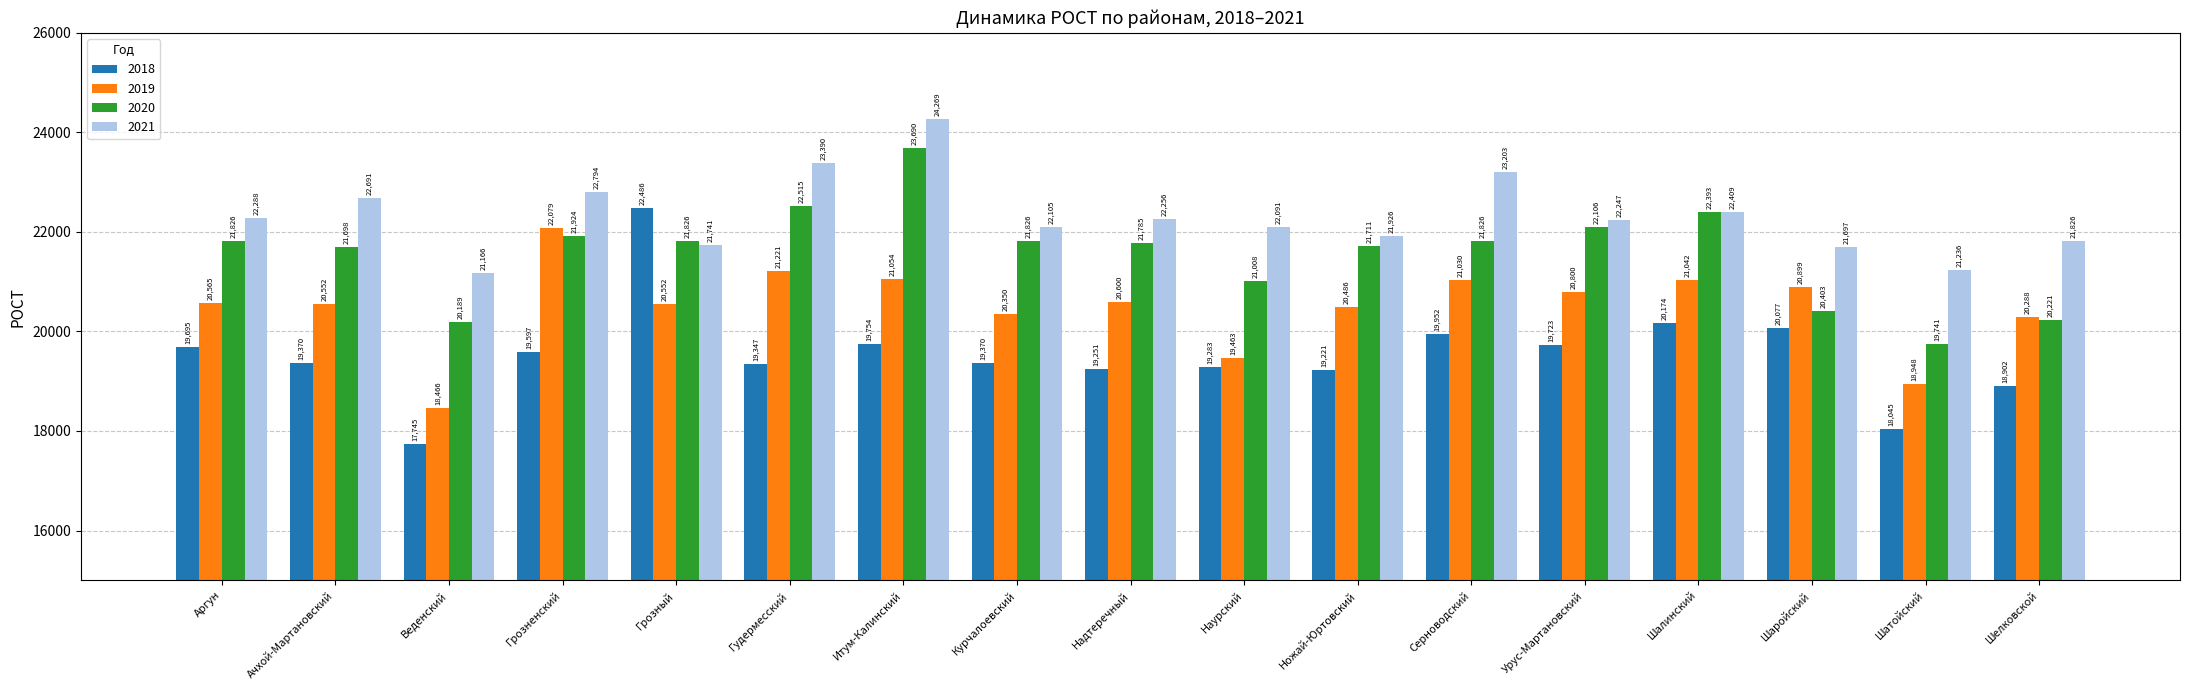

Which category has the highest value across all series?

Итум-Калинский